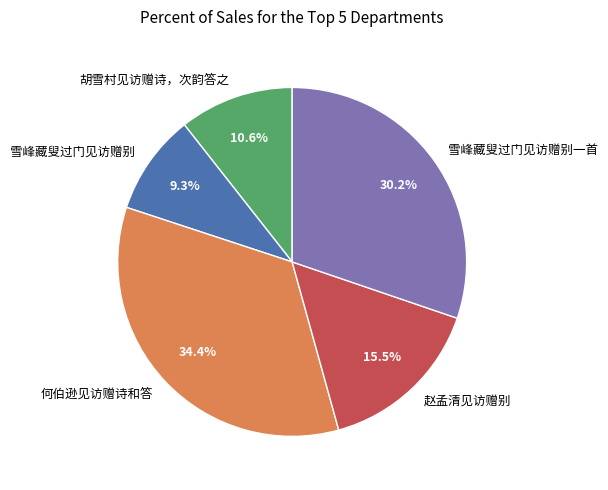

What is the largest slice in the pie chart?

何伯逊见访赠诗和答